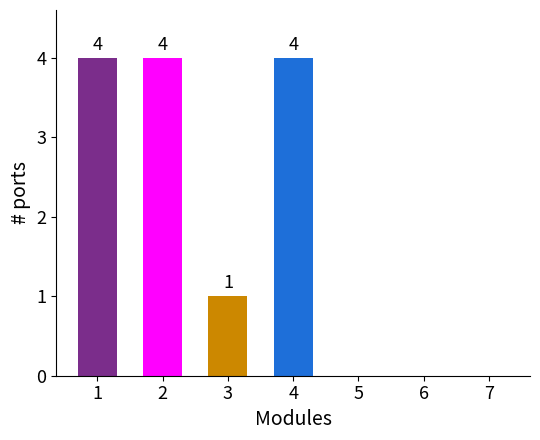

What is the greatest value displayed?

4